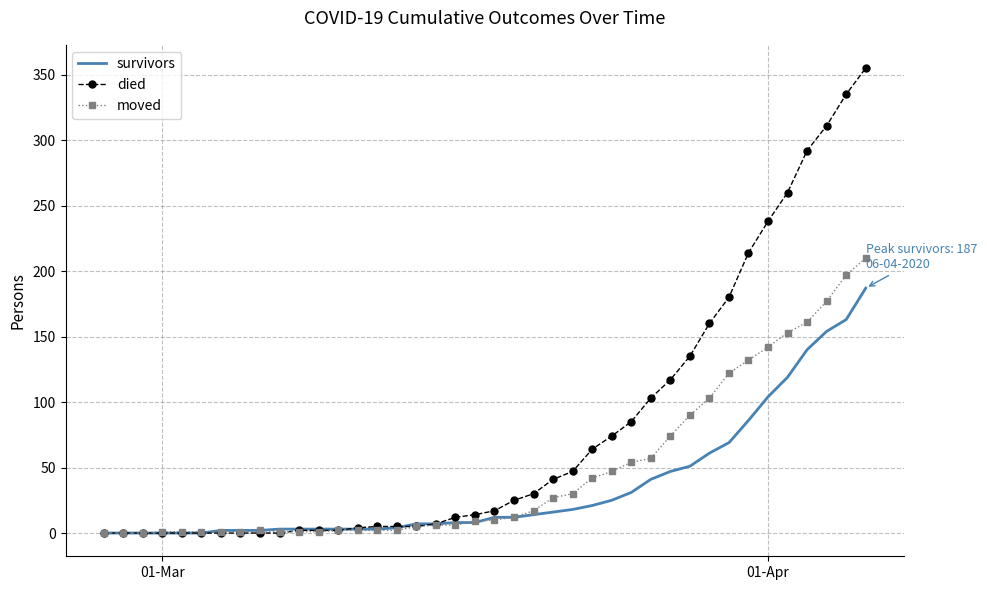

What is the average value of the survivors series?

36